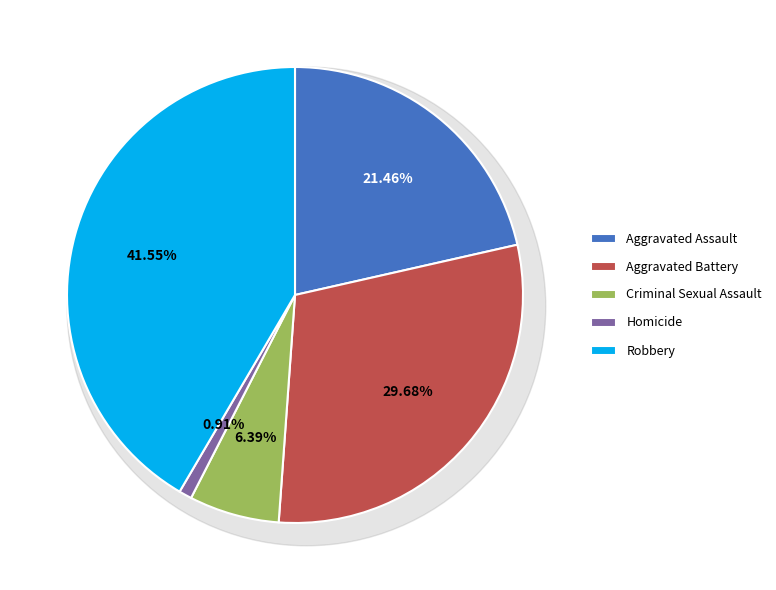

To the nearest percent, what is the combined percentage of Robbery and Aggravated Assault?

63%